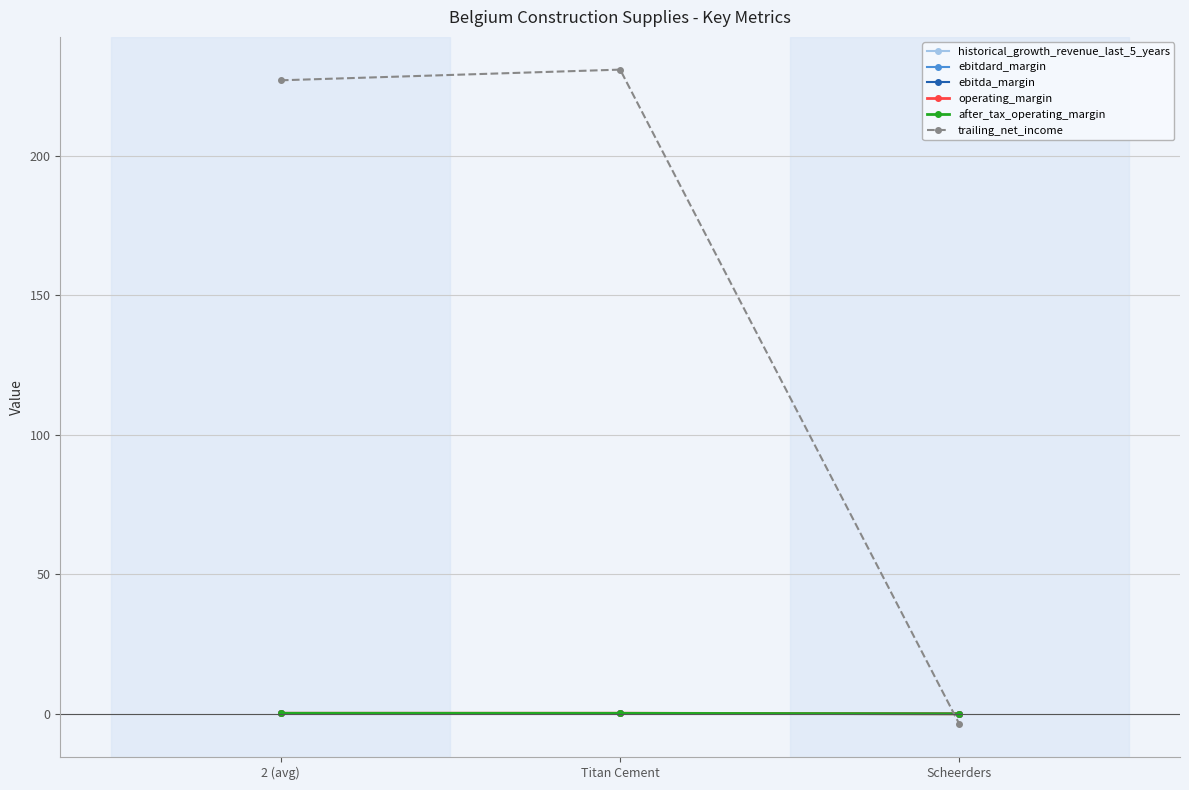

Which series has the largest total across all categories?

trailing_net_income